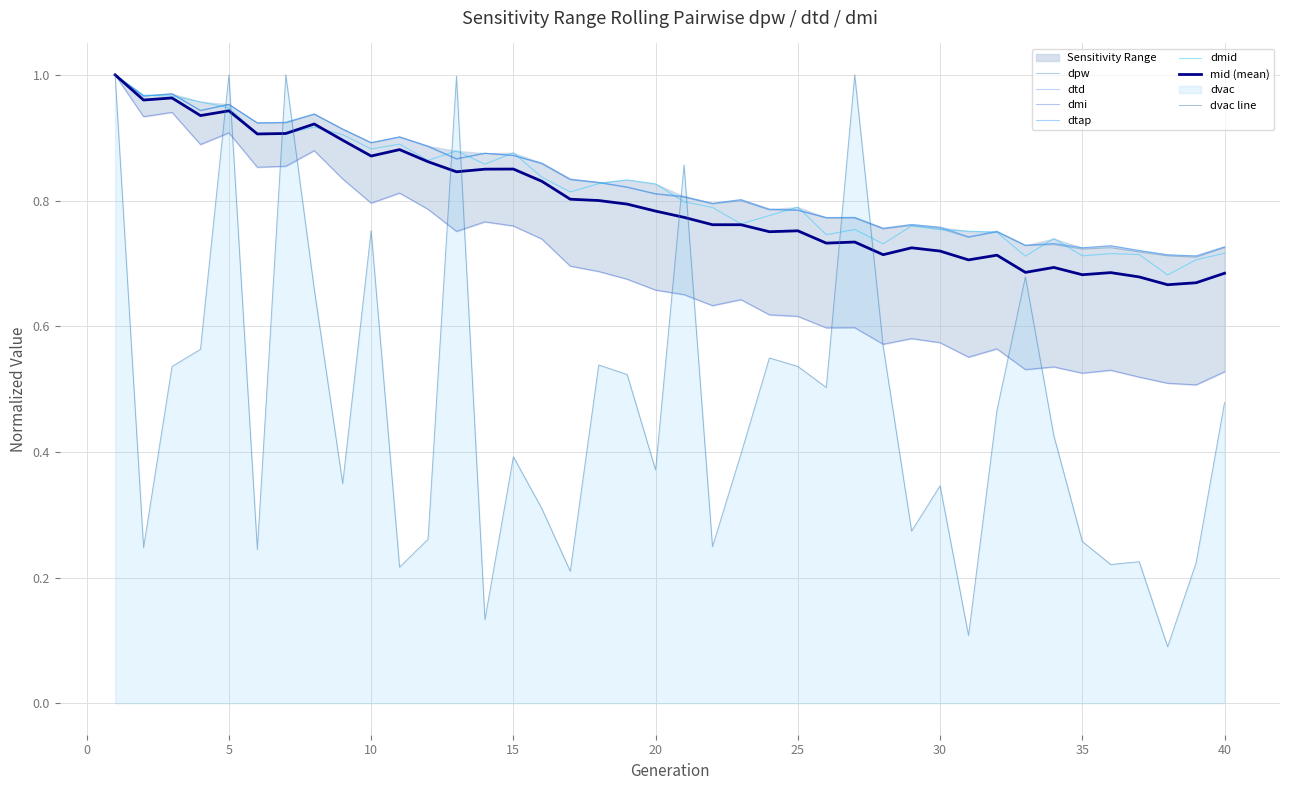

Is it true that dtap equals 1.6 at 7?

False